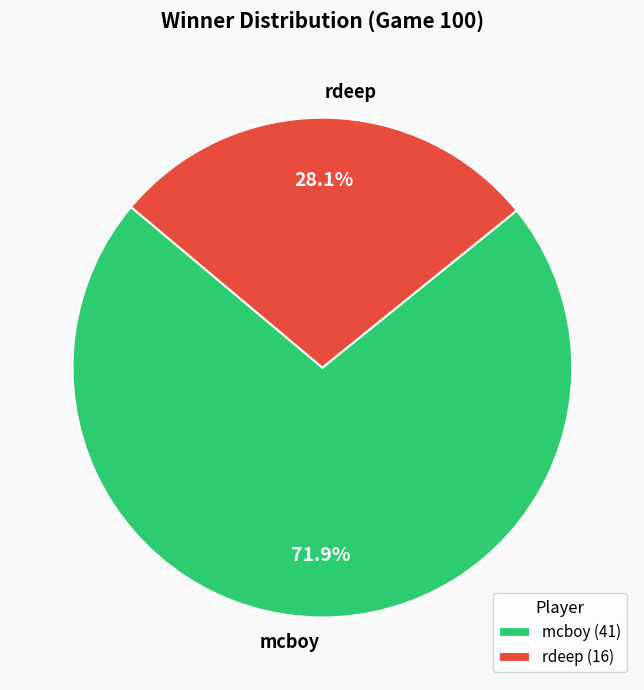

To the nearest percent, what is the average slice percentage?

50%